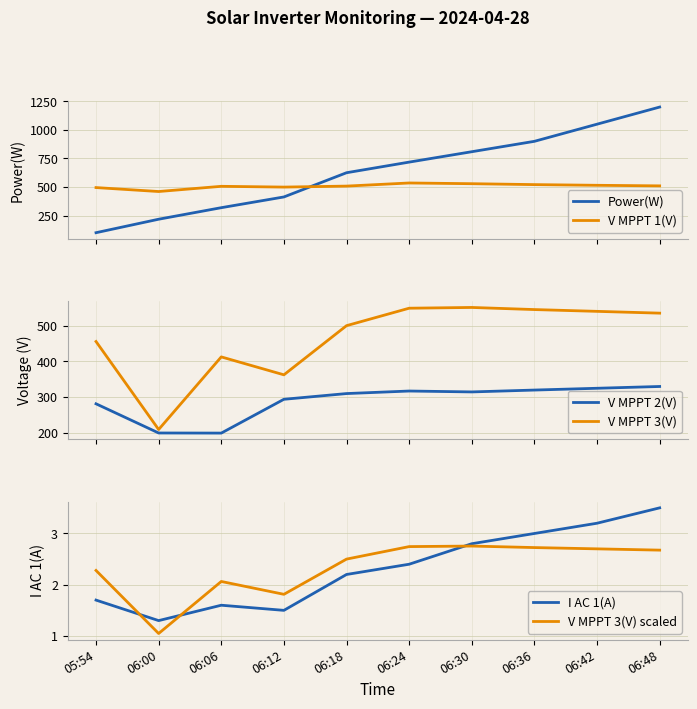

True or false: V MPPT 3(V) scaled and V MPPT 1(V) intersect in this chart.

False